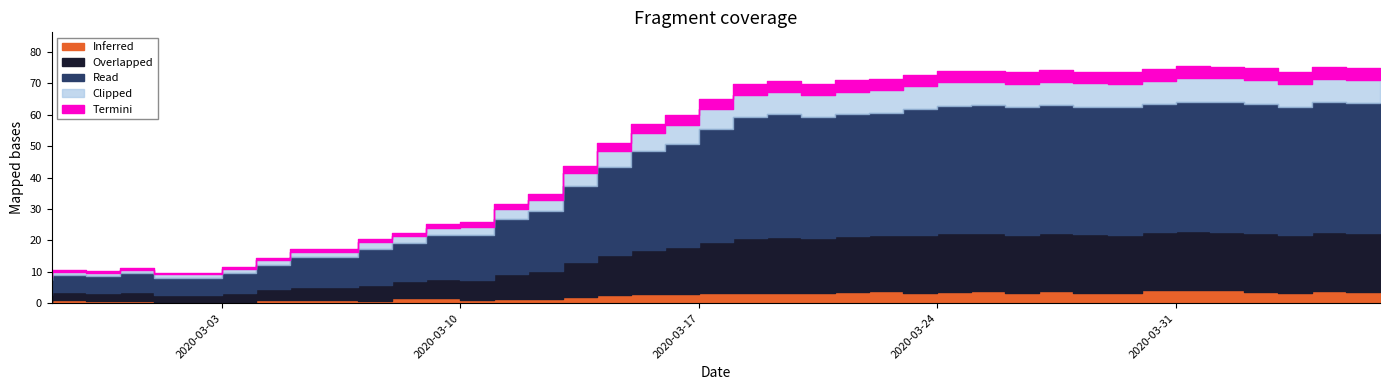

How many values exceed 65?

19